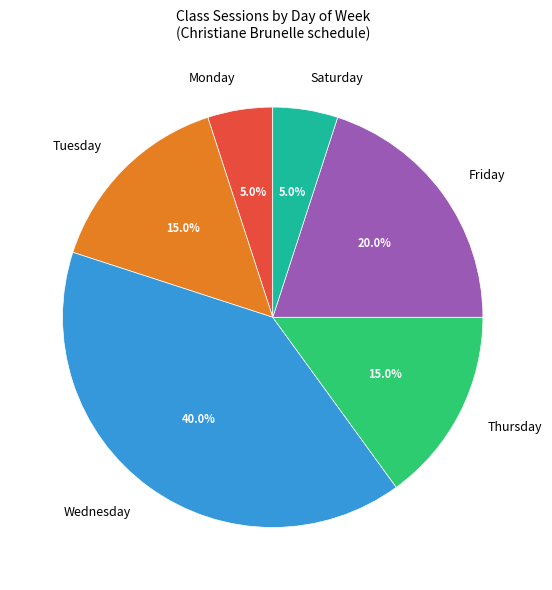

What portion of the pie excludes Monday?

95.0%